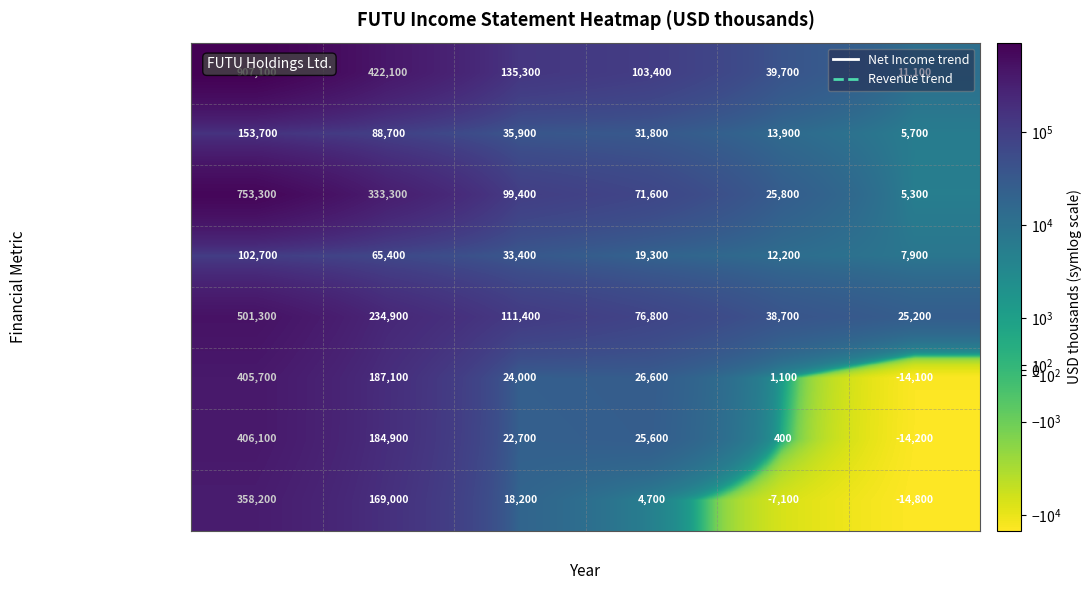

The Net Income series shows -10397 at 2017. True or false?

False